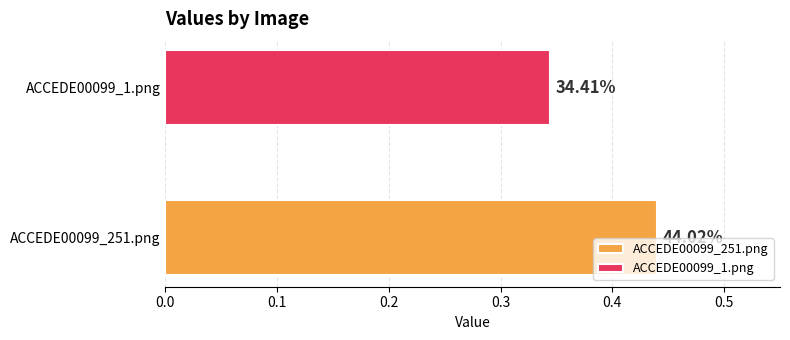

What is the value of the 1st bar from the left?

0.4